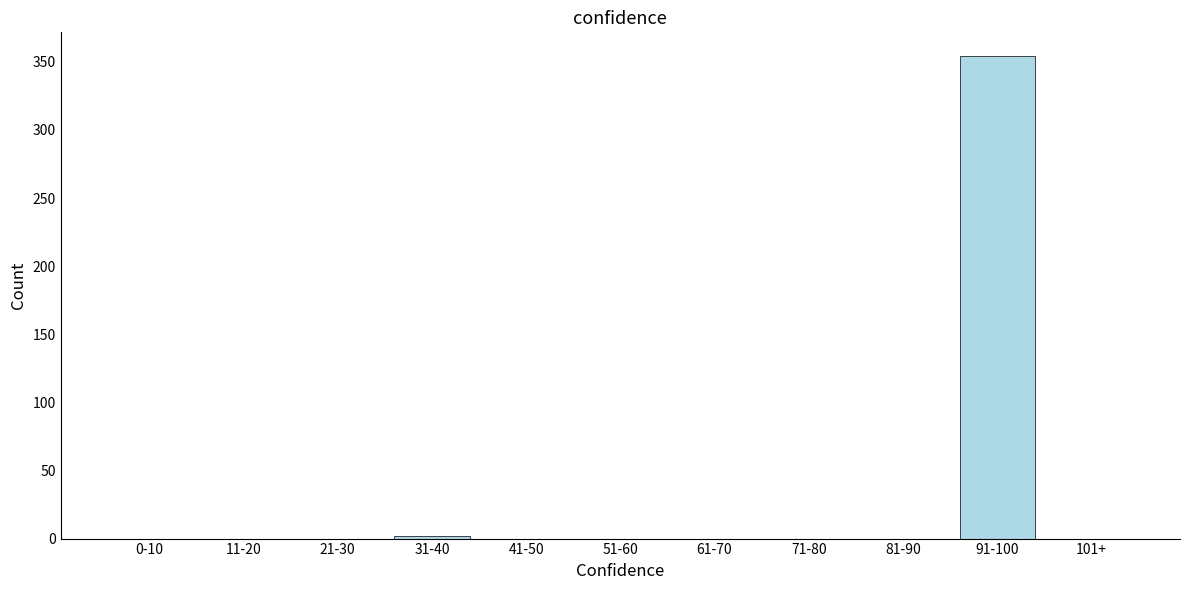

Reading left to right, what are all the values shown in this chart?

0-10=0	11-20=0	21-30=0	31-40=2	41-50=0	51-60=0	61-70=0	71-80=0	81-90=0	91-100=354	101+=0